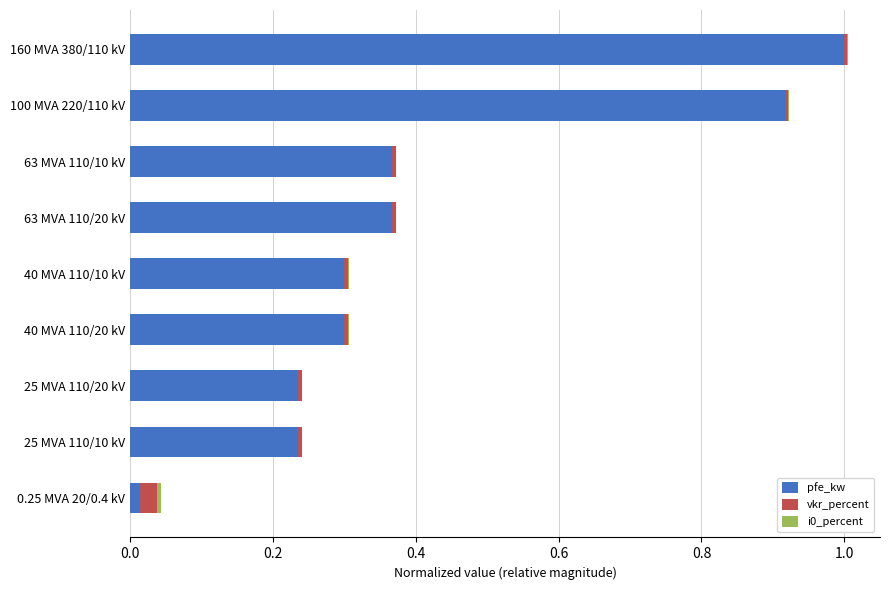

At which category is the sum across all series the highest?

160 MVA 380/110 kV